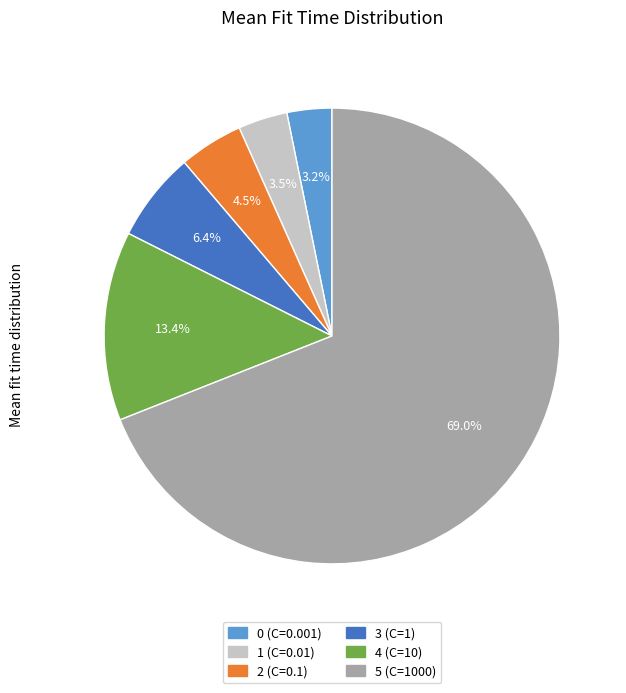

How many slices are in this pie chart?

6